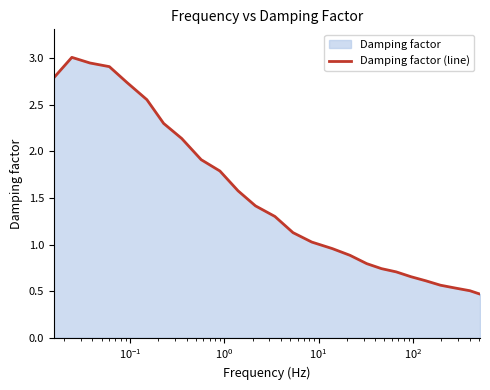

Reading right to left, list all the values displayed in this chart.

0.5	0.5	0.5	0.6	0.6	0.7	0.7	0.7	0.8	0.9	1.0	1.0	1.1	1.3	1.4	1.6	1.8	1.9	2.1	2.3	2.6	2.7	2.9	3.0	3.0	2.8